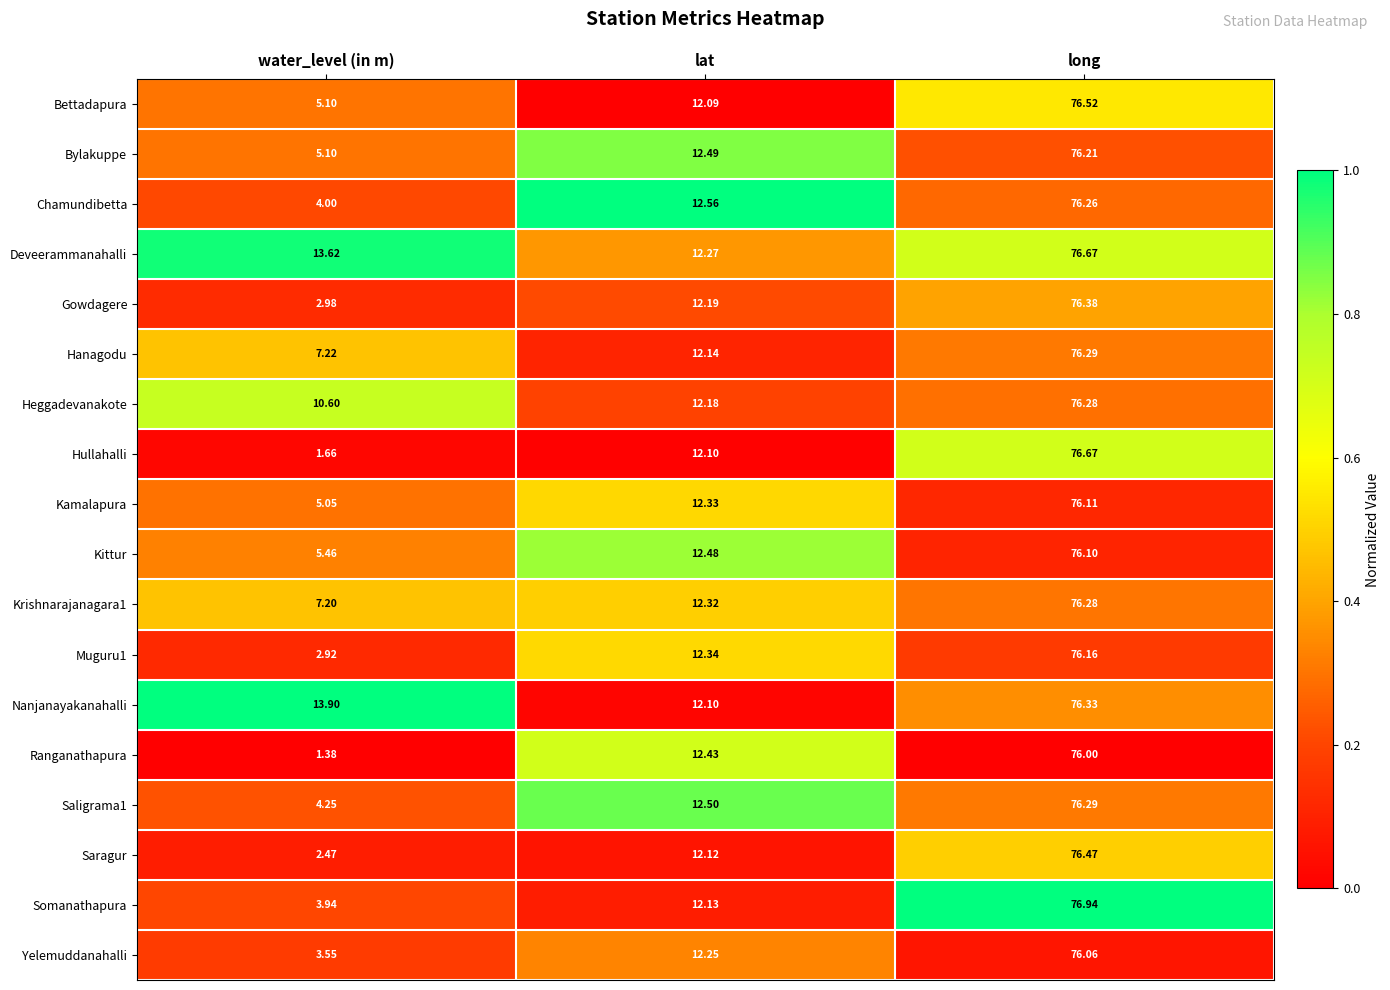

At which label does Gowdagere reach its minimum?

water_level (in m)